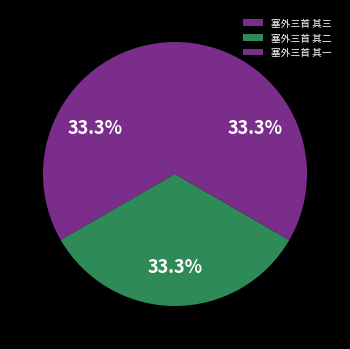

True or false: 塞外三首 其一 accounts for 47% of the total.

False